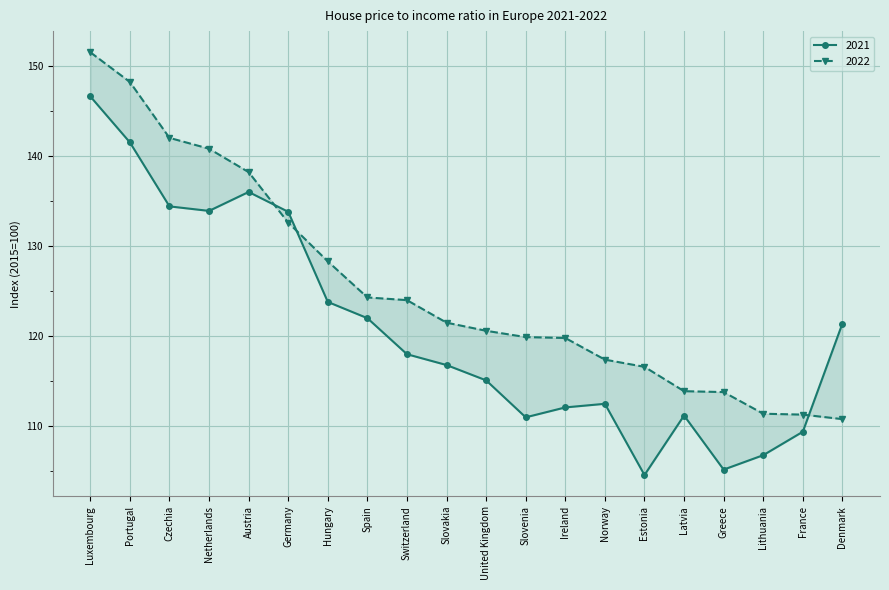

Reading left to right, what are all the values shown in this chart?

2021: Luxembourg=146.6	Portugal=141.5	Czechia=134.4	Netherlands=133.9	Austria=136.0	Germany=133.8	Hungary=123.8	Spain=122.0	Switzerland=118.0	Slovakia=116.8	United Kingdom=115.1	Slovenia=111.0	Ireland=112.1	Norway=112.5	Estonia=104.6	Latvia=111.2	Greece=105.2	Lithuania=106.8	France=109.4	Denmark=121.4
2022: Luxembourg=151.5	Portugal=148.2	Czechia=142.0	Netherlands=140.8	Austria=138.2	Germany=132.6	Hungary=128.3	Spain=124.3	Switzerland=124.0	Slovakia=121.5	United Kingdom=120.6	Slovenia=119.9	Ireland=119.8	Norway=117.4	Estonia=116.6	Latvia=113.9	Greece=113.8	Lithuania=111.4	France=111.3	Denmark=110.8